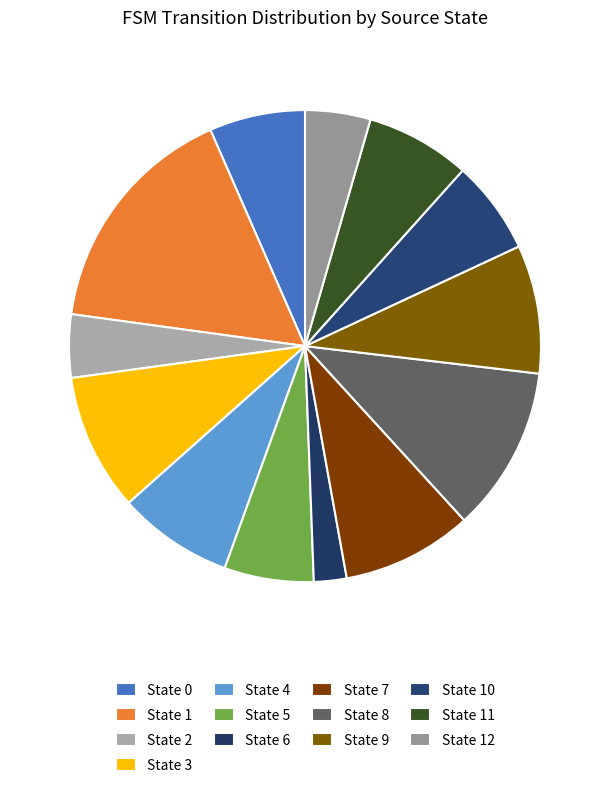

How many slices are in this pie chart?

13